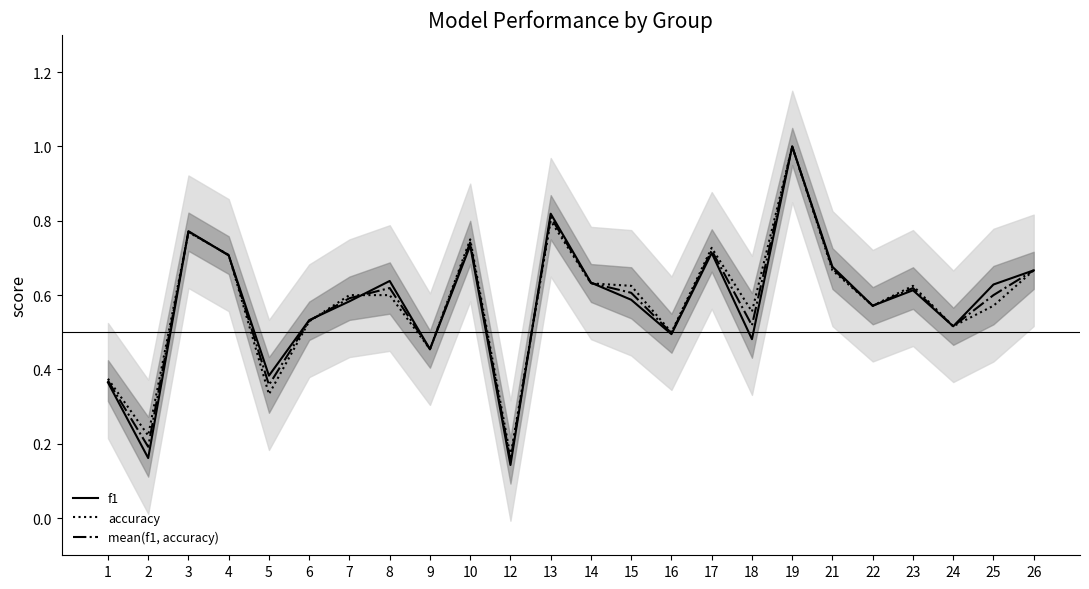

Which series ends up on top after the final intersection of f1 and mean(f1, accuracy)?

mean(f1, accuracy)